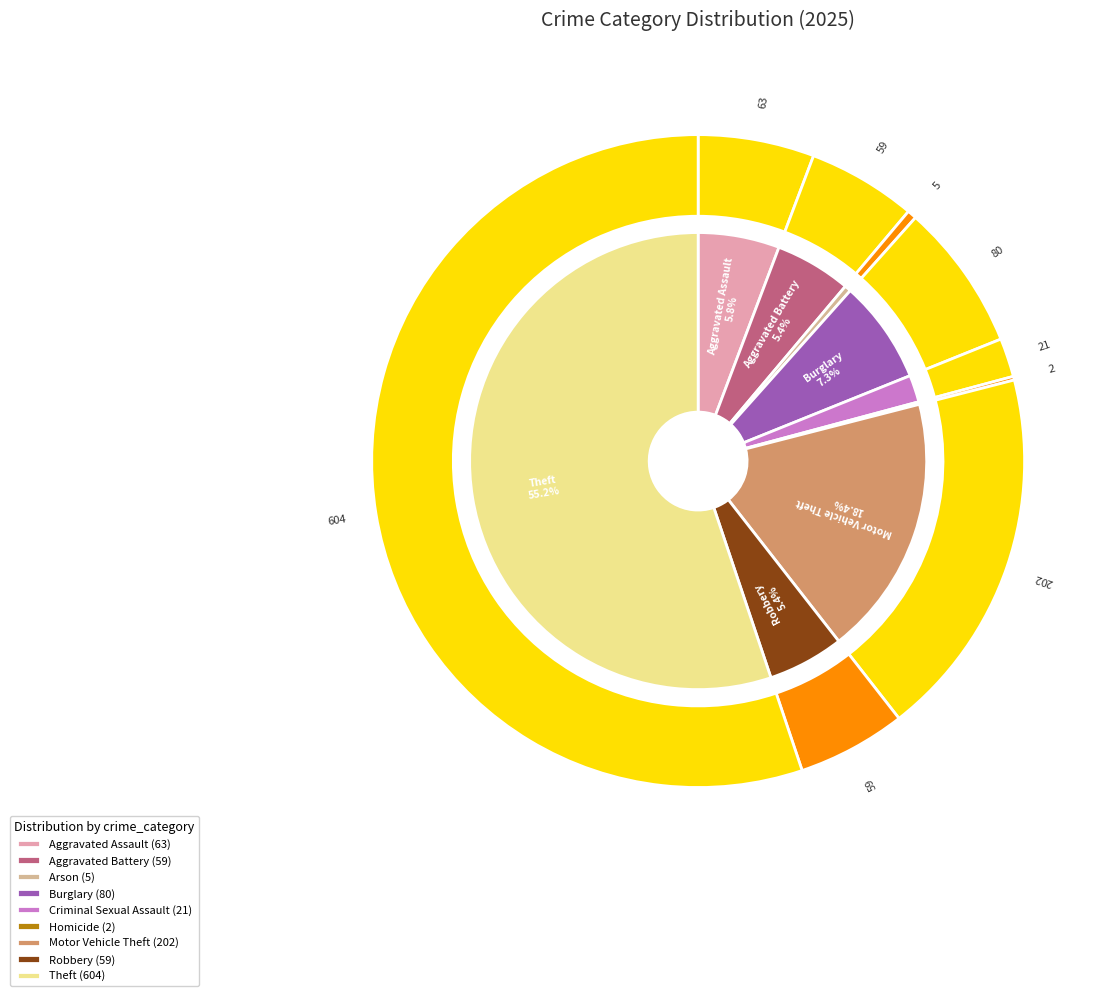

The Robbery slice represents 1% of the pie. True or false?

False